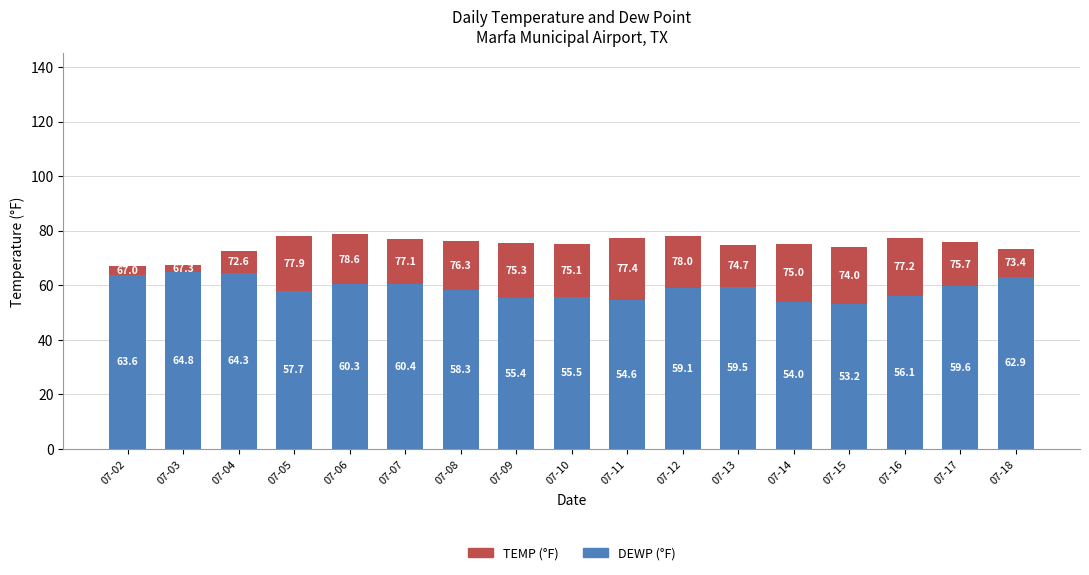

At which category is the sum across all series the highest?

07-06